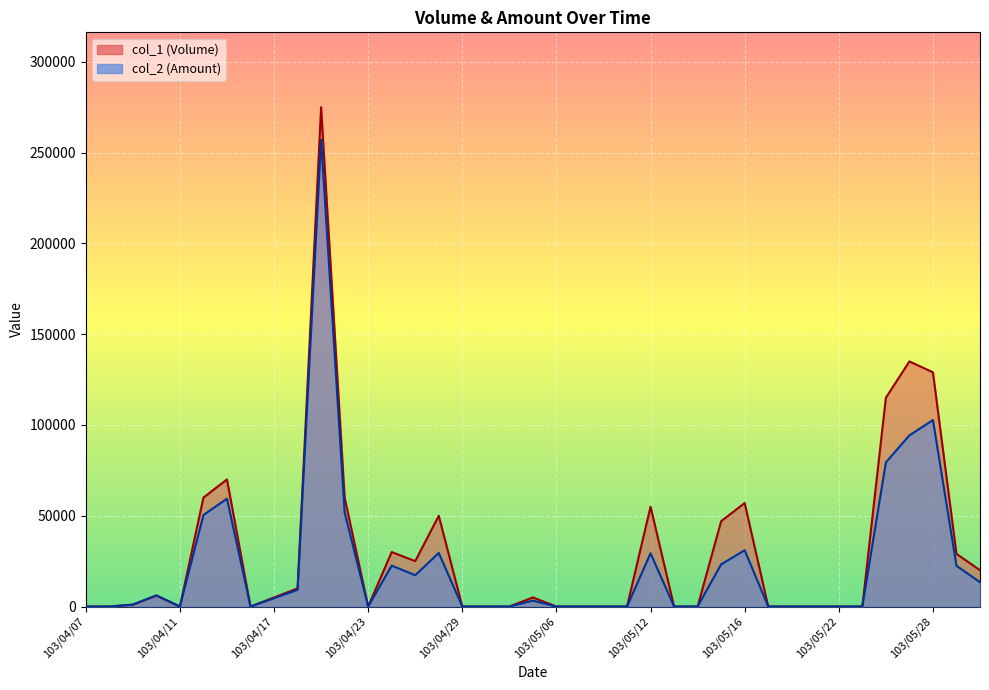

True or false: col_1 has a value of 0 at 103/04/08.

True